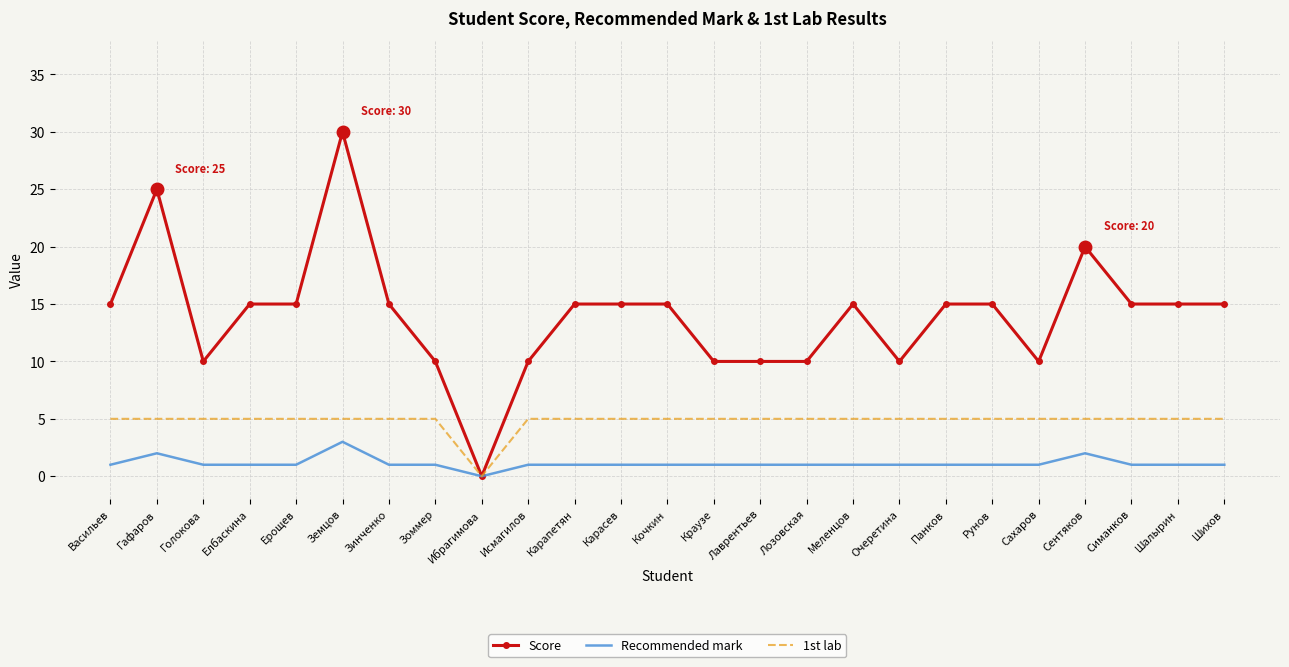

Where is the first local minimum for Score?

Голокова